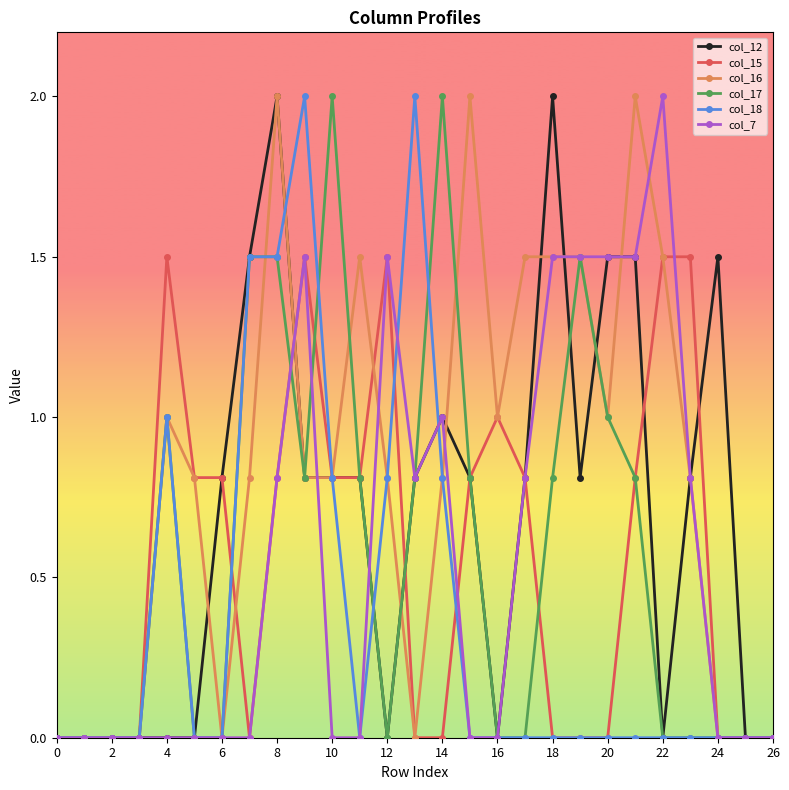

True or false: col_12 has more than 1 points higher than both neighbors.

True